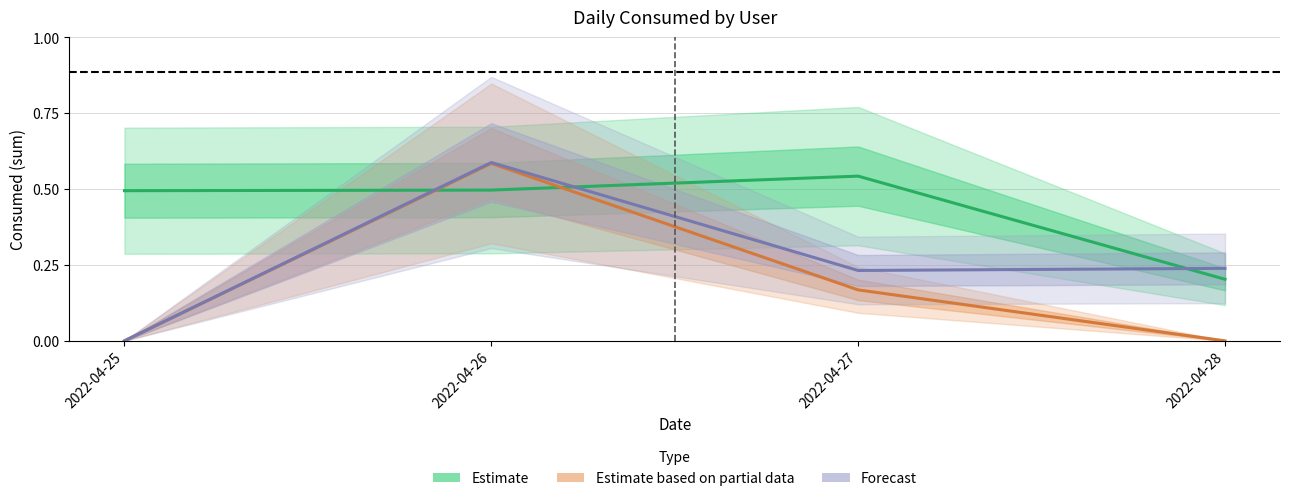

Which series has the widest spread of values?

Forecast